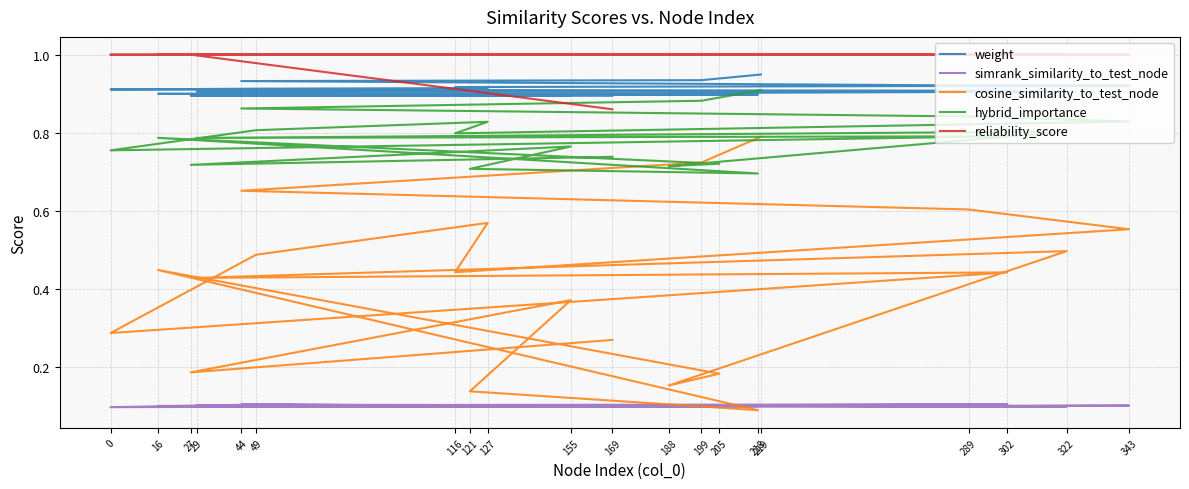

Rank the series by their maximum value, from highest to lowest.

reliability_score, weight, hybrid_importance, cosine_similarity_to_test_node, simrank_similarity_to_test_node